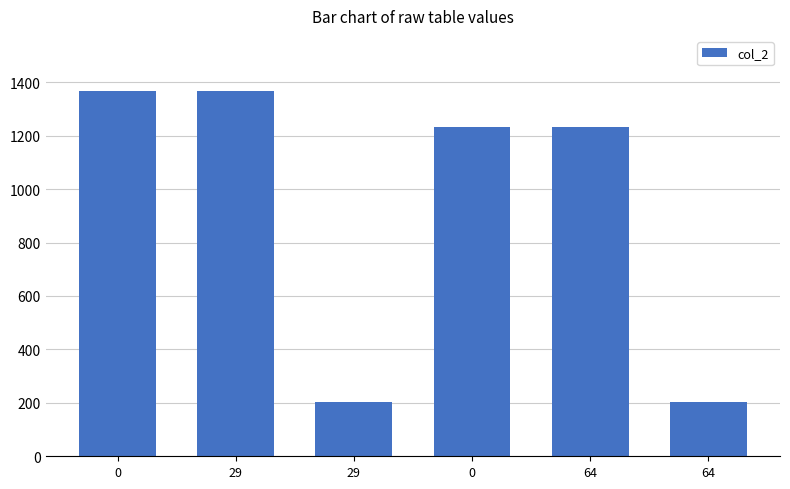

How many data points does each series have?

6